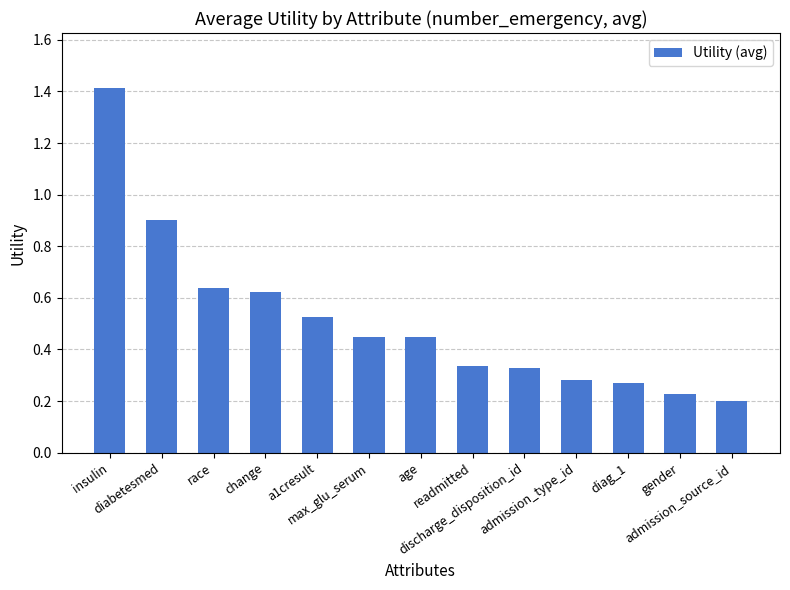

How many distinct data groups are displayed?

1